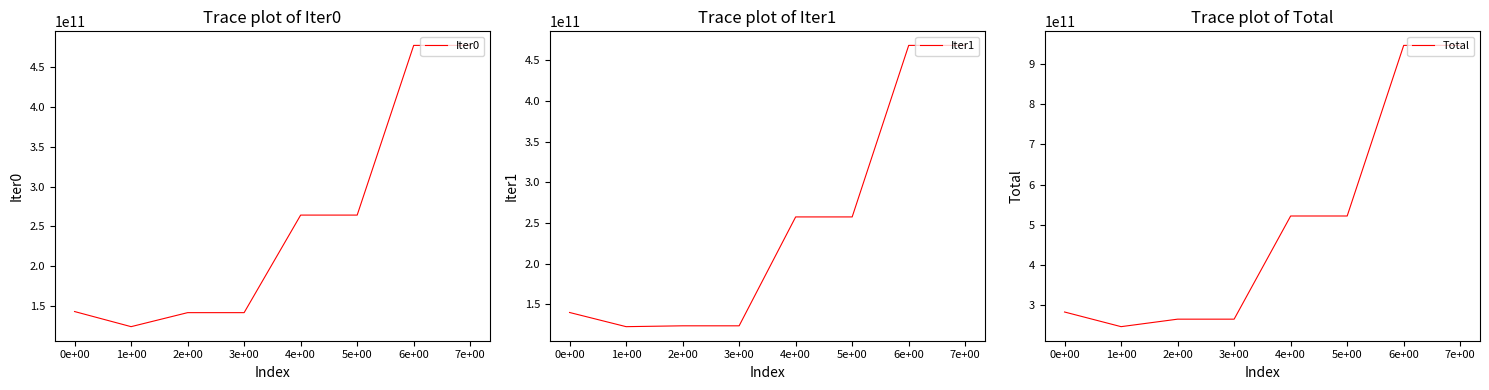

What is the value of the Iter0 point at the 1st from the left?

142970763281